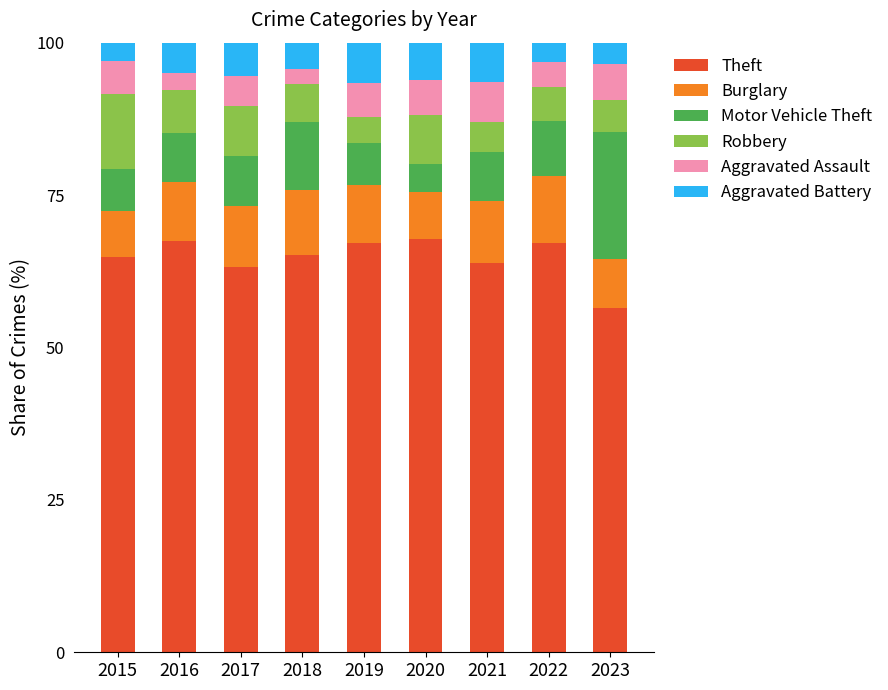

The value of Theft at 2019 is 67.1. True or false?

True